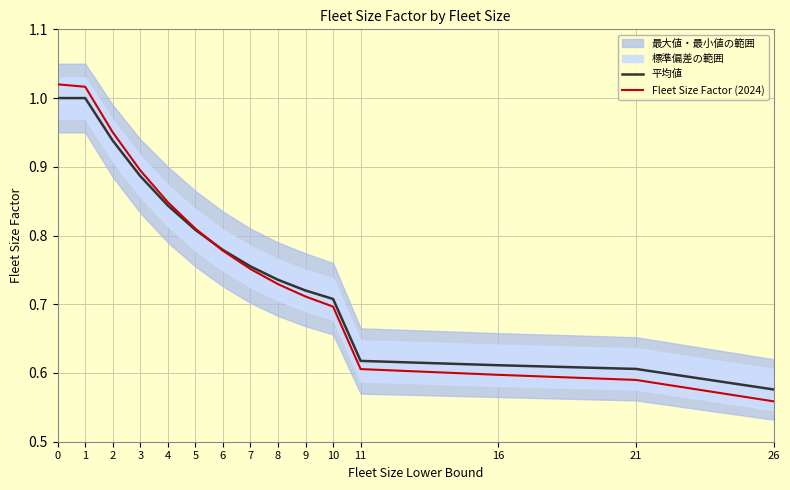

Is the value of 平均値 at 9 greater than the value of Fleet Size Factor (2024) at 4?

No